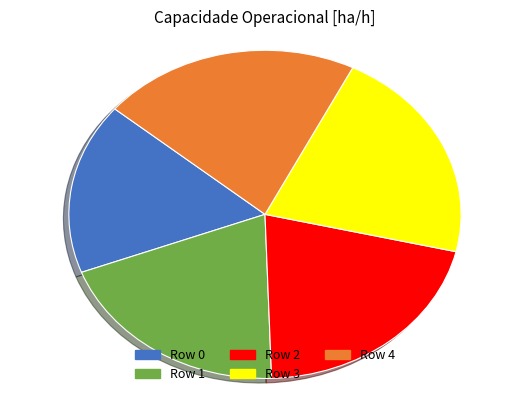

Which category has the smallest portion of the pie?

Row 0